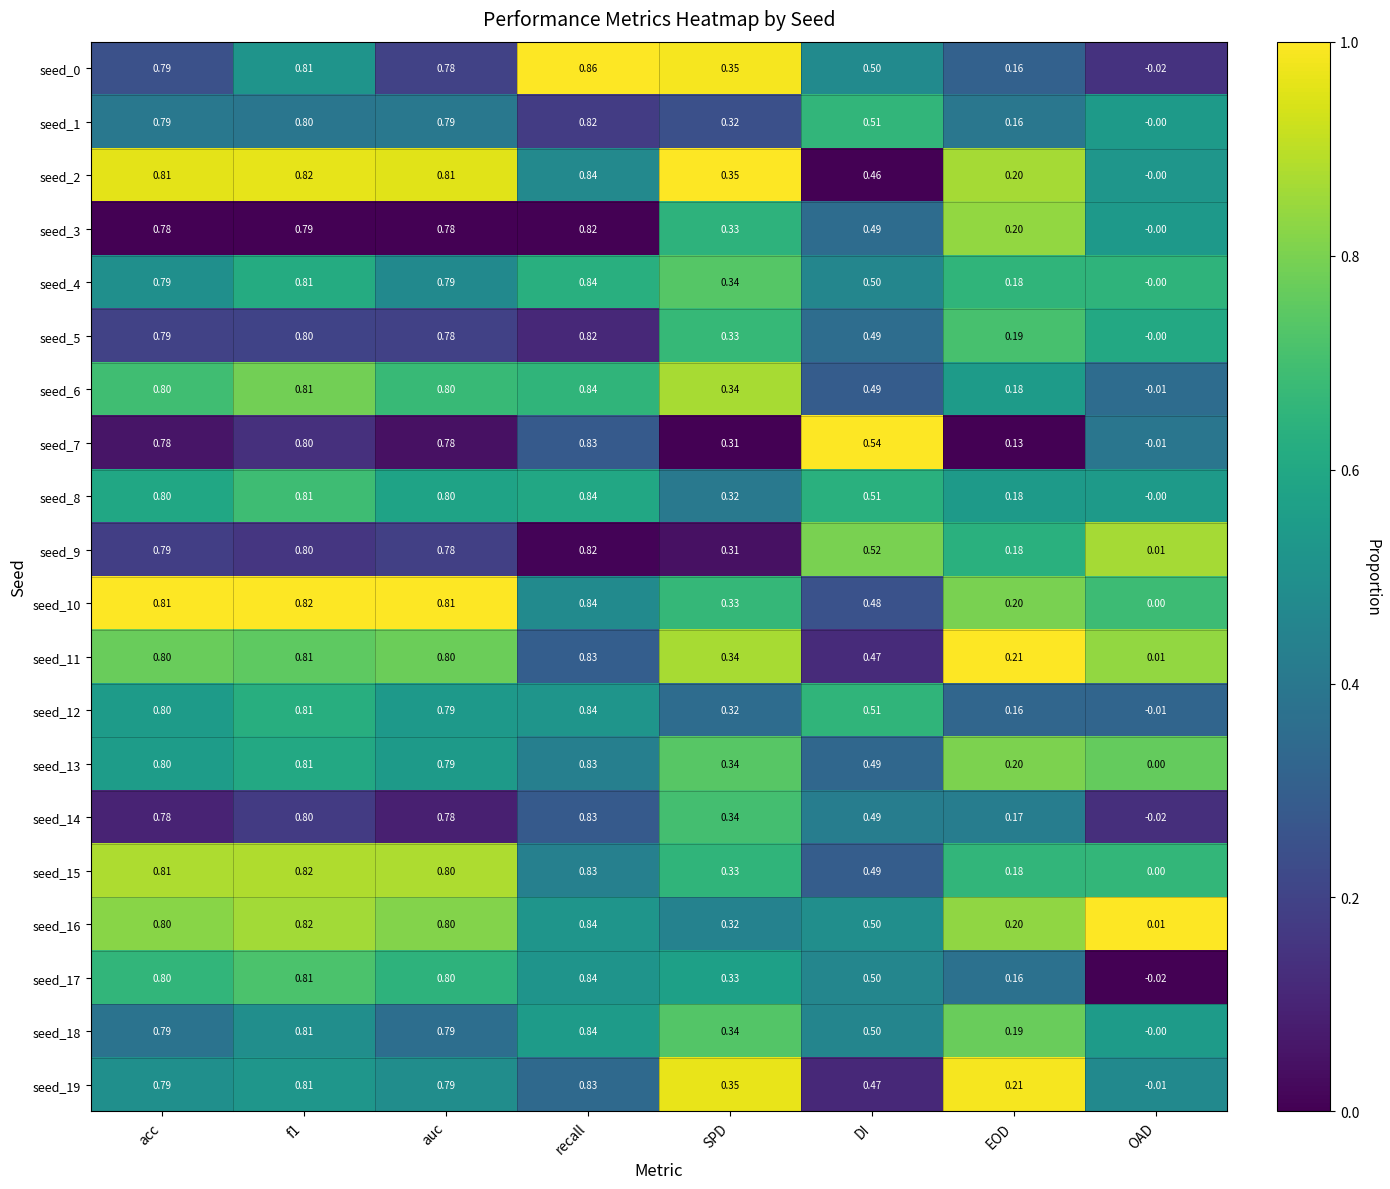

Is the value of seed_19 at SPD greater than the value of seed_1 at f1?

No